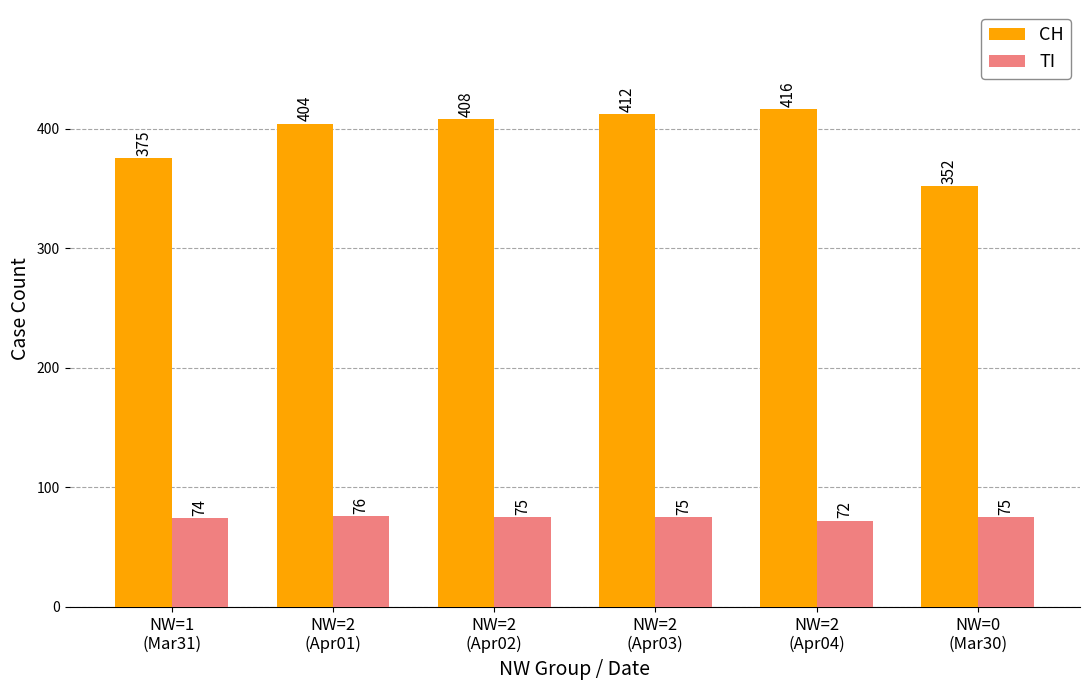

True or false: TI has a value of 75 at NW=0
(Mar30).

True